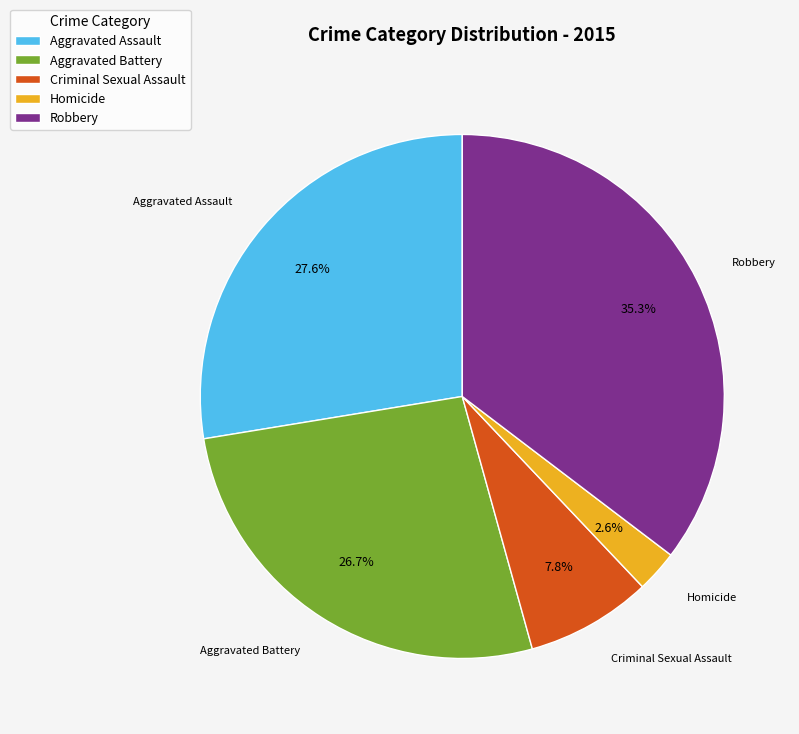

What percentage is the Aggravated Battery slice, to the nearest percent?

27%